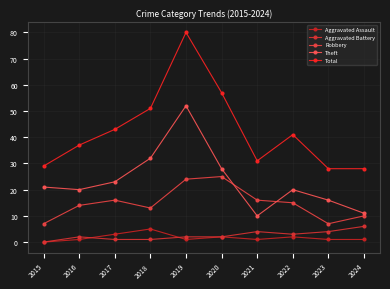

Which series has the widest spread of values?

Total